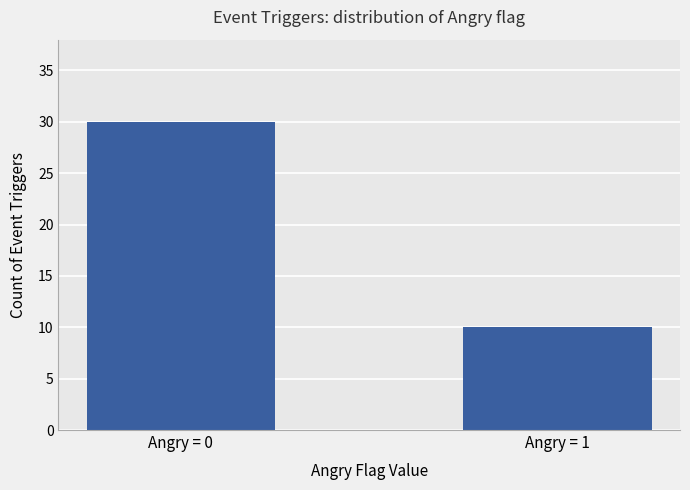

What is the sum of all values?

40